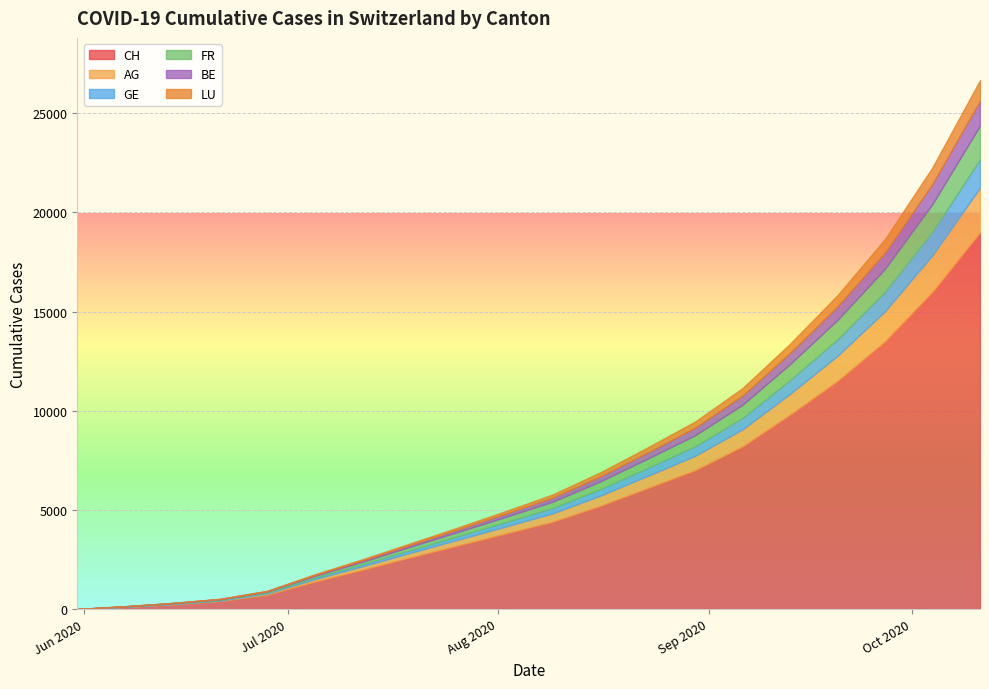

At how many categories does at least one series exceed 3748?

11